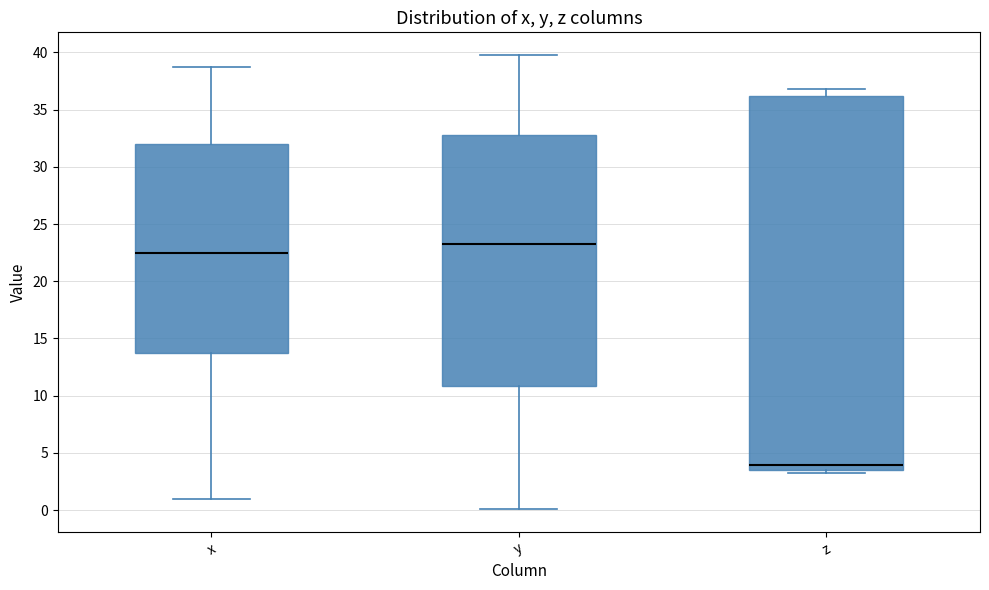

Which box's median line is the highest?

y